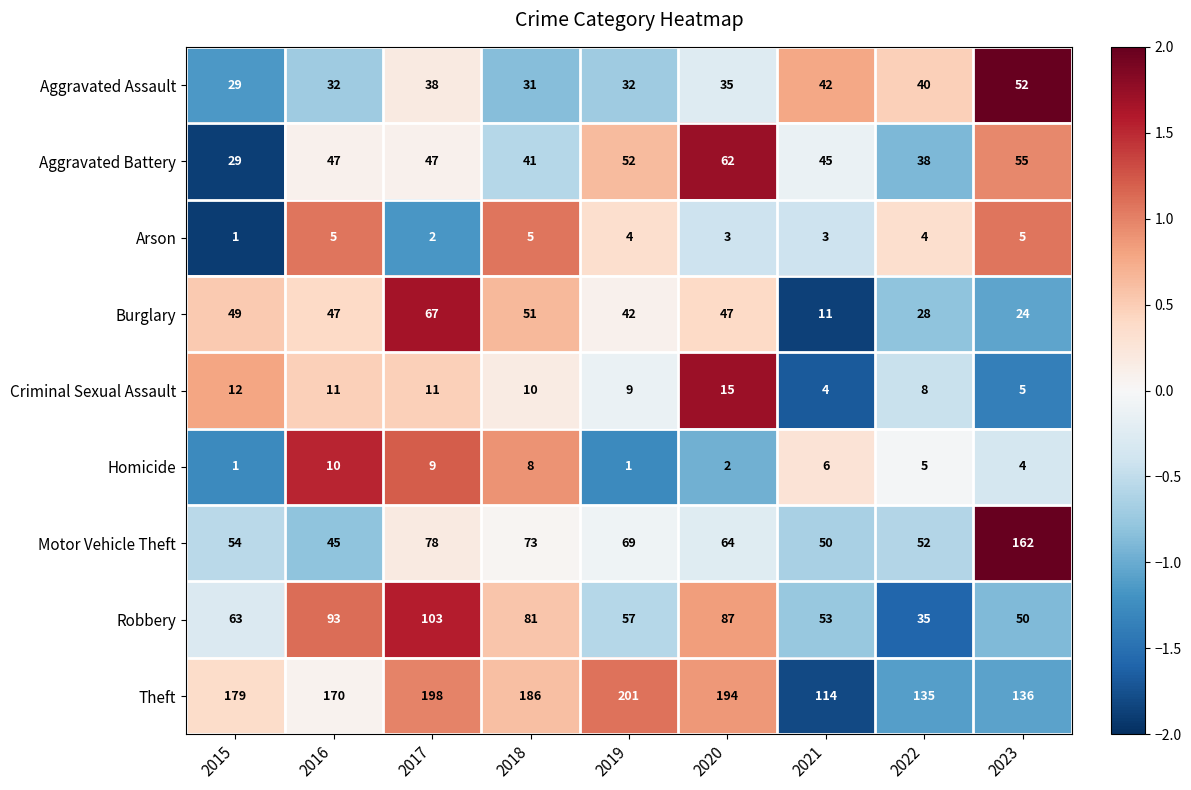

What is the difference between the second highest and minimum values in the Criminal Sexual Assault series?

8